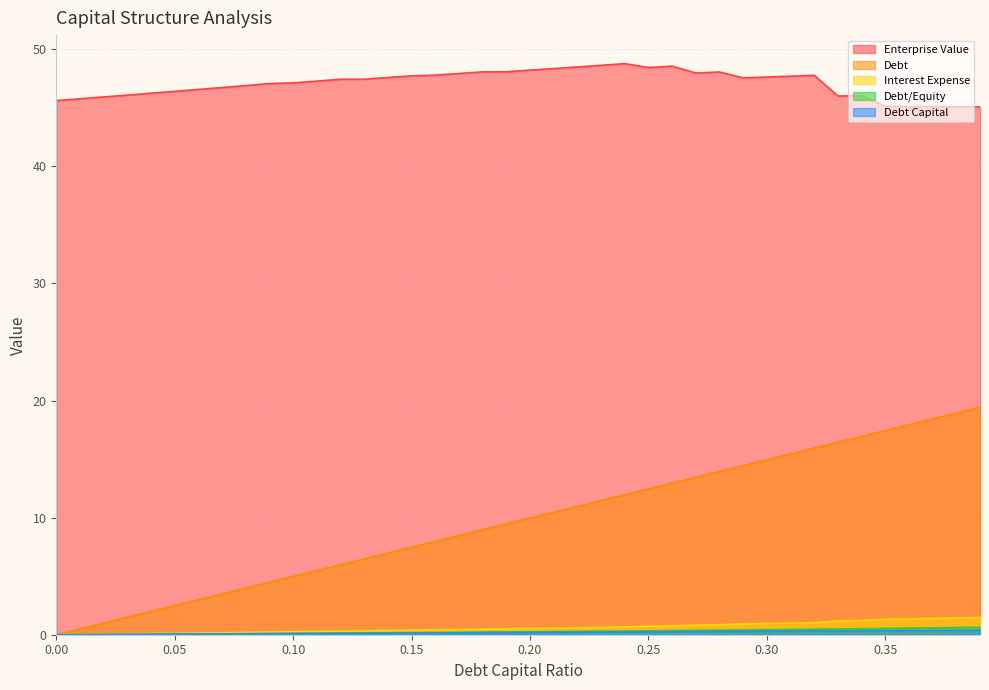

Rank the series by their maximum value, from lowest to highest.

debt_capital, debt_equity, interest_expense, debt, enterprise_value